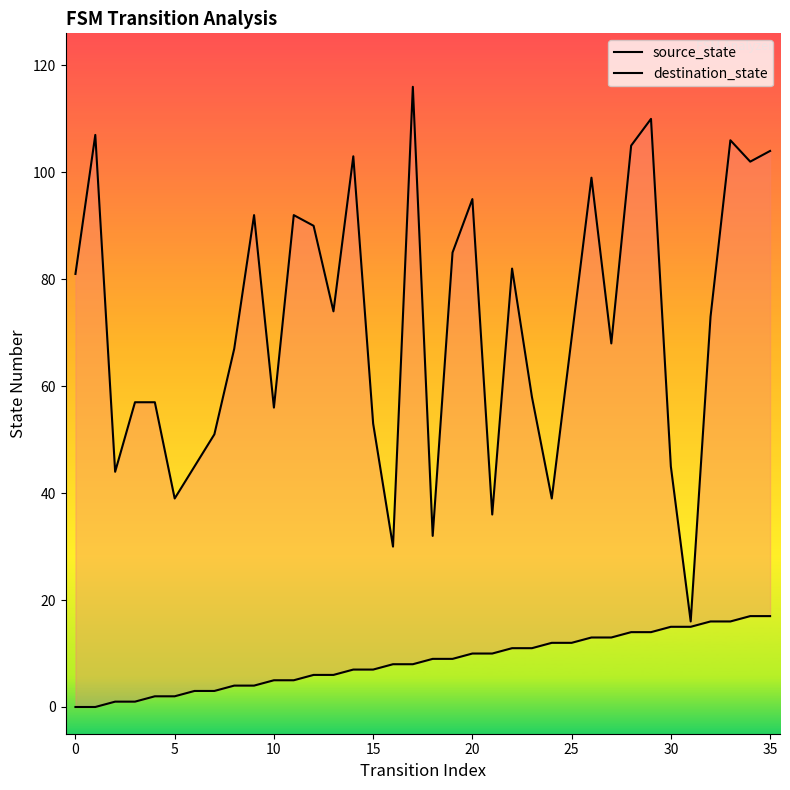

At which label is destination_state closest to 66?

35